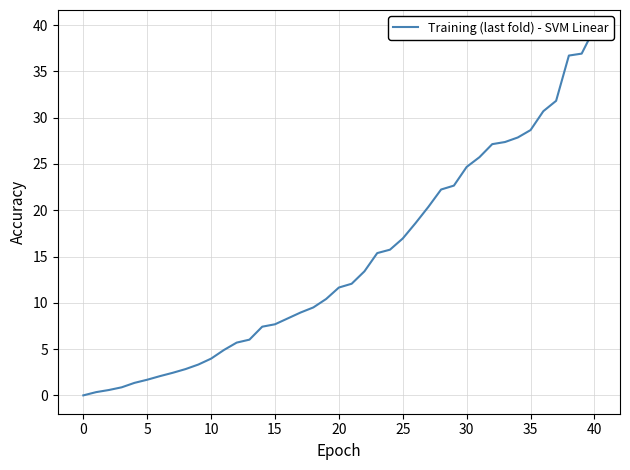

Reading left to right, what are all the values shown in this chart?

0.0	0.3	0.6	0.9	1.4	1.7	2.1	2.4	2.8	3.3	4.0	4.9	5.7	6.0	7.4	7.7	8.9	9.5	10.4	11.7	12.1	13.4	15.4	15.7	16.9	18.6	20.4	22.2	22.7	24.7	25.7	27.1	27.4	27.9	28.7	30.7	31.8	36.7	36.9	39.6